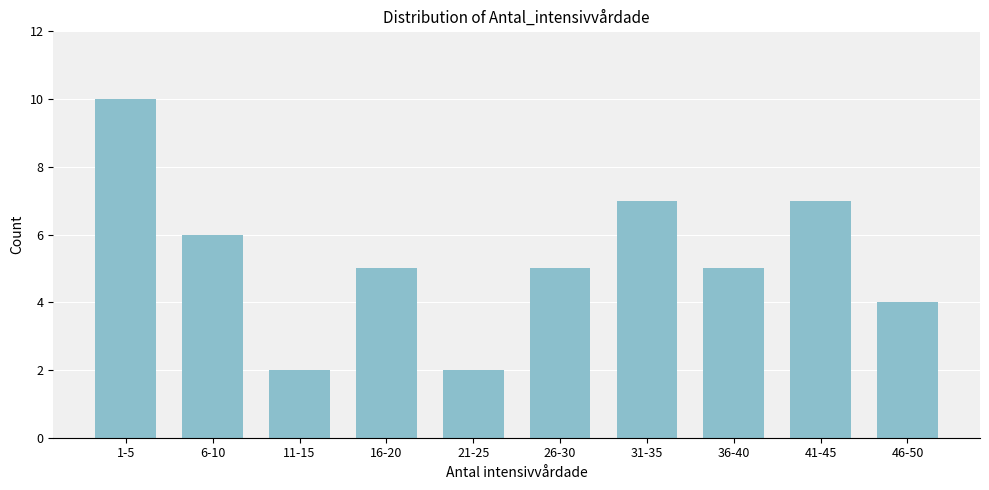

Reading right to left, list all the values displayed in this chart.

46-50=4	41-45=7	36-40=5	31-35=7	26-30=5	21-25=2	16-20=5	11-15=2	6-10=6	1-5=10